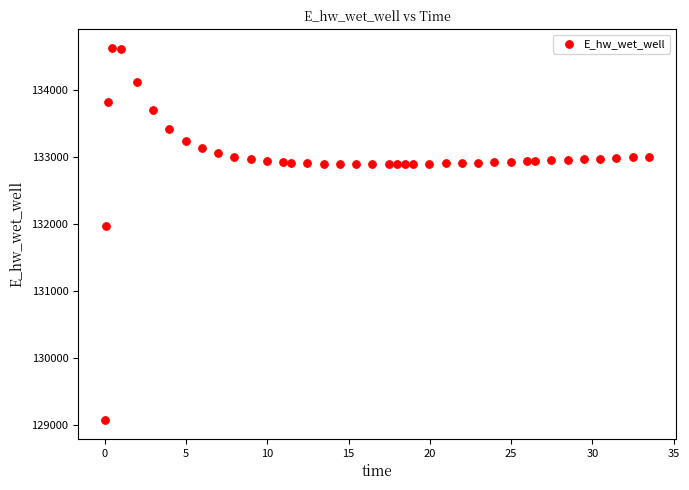

What Y value in the scatter plot is closest to 131850?

131970.7